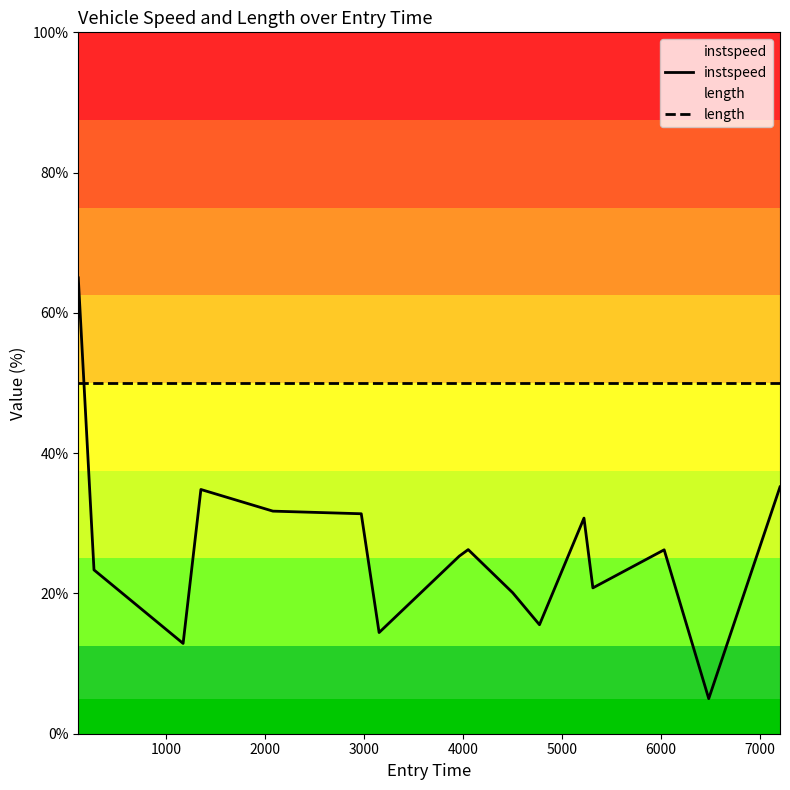

What are all the series names shown in the legend?

instspeed, length